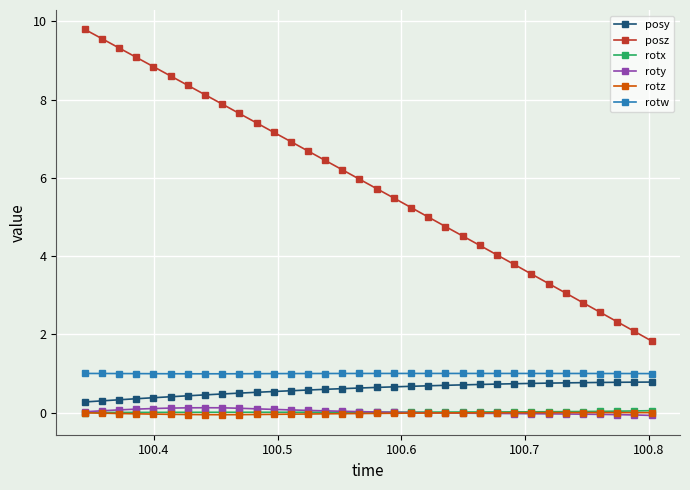

What is the average value of the rotw series?

1.0